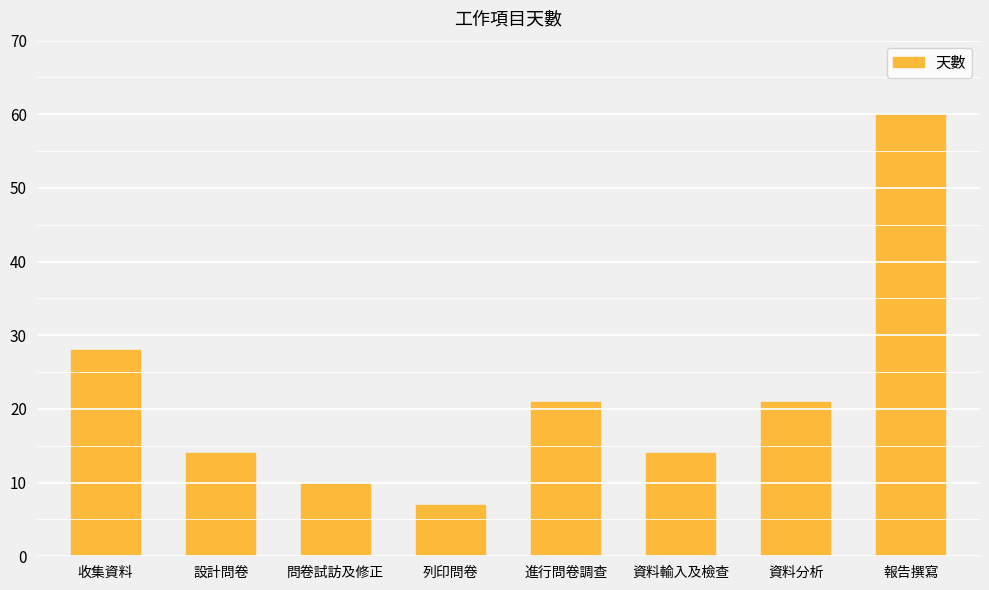

What is the maximum value shown in the chart?

60